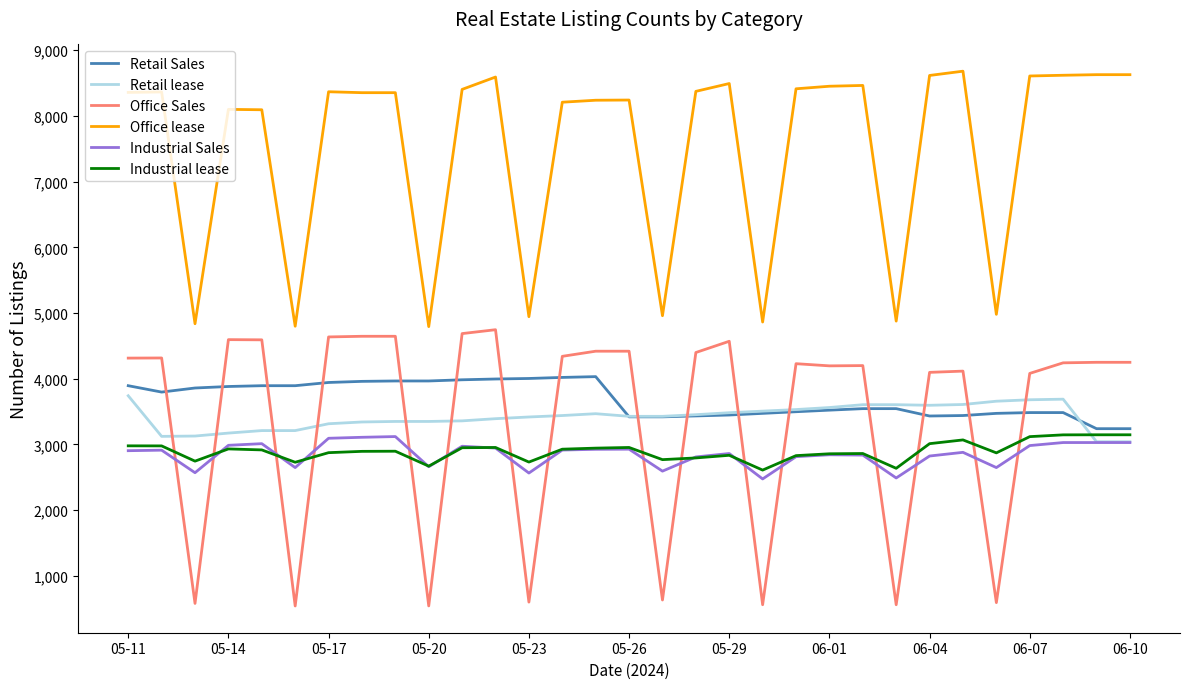

What is the minimum value shown in the chart?

542